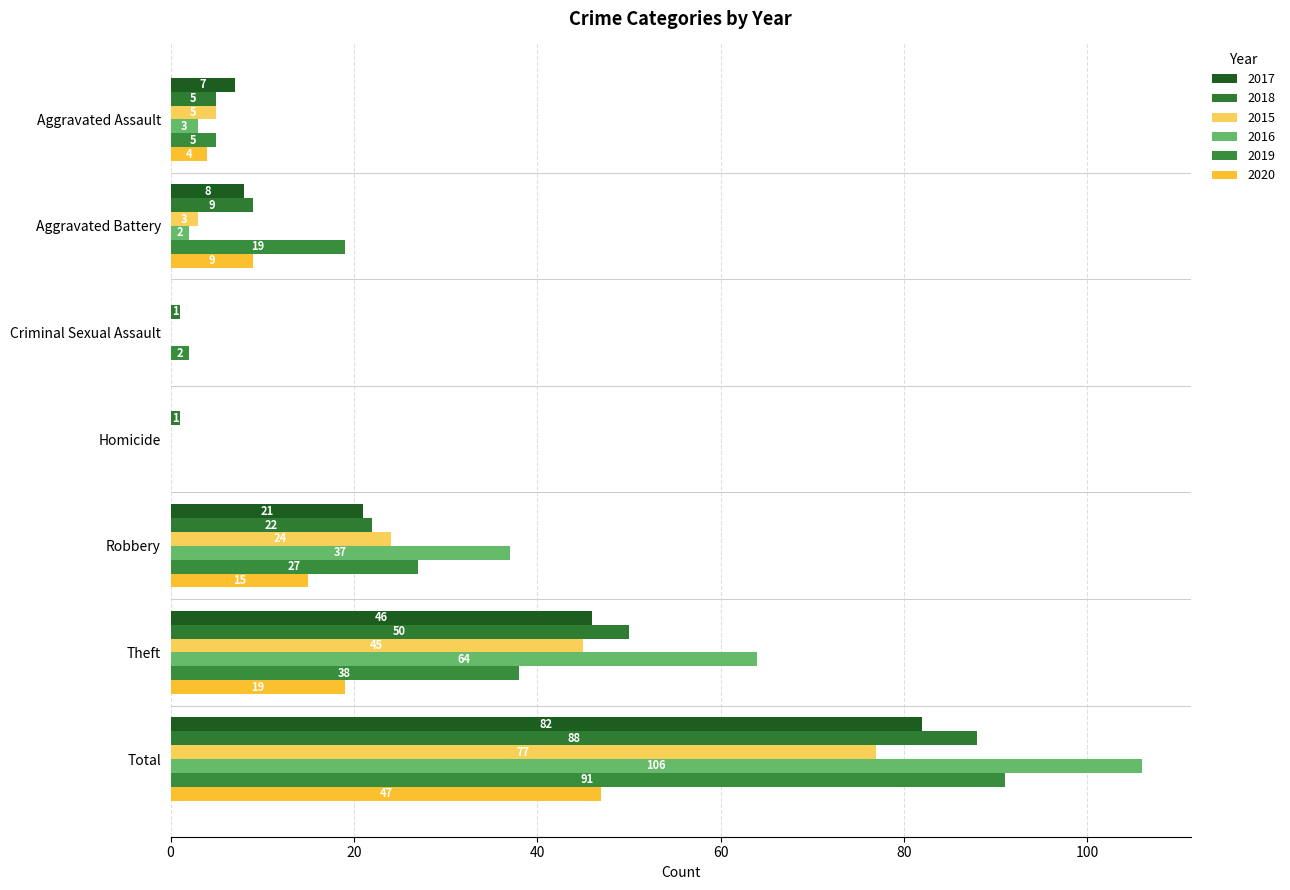

What is the average value of the 2015 series?

22